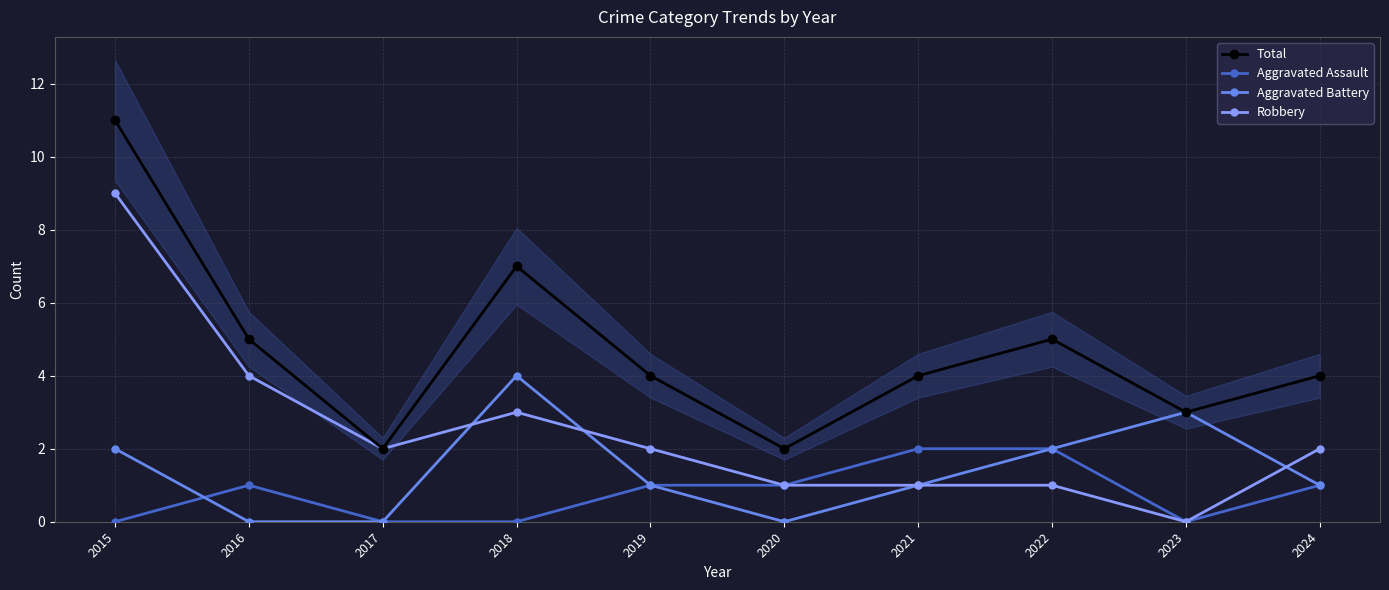

What is the sum of the Robbery values at 2021 and 2016?

5